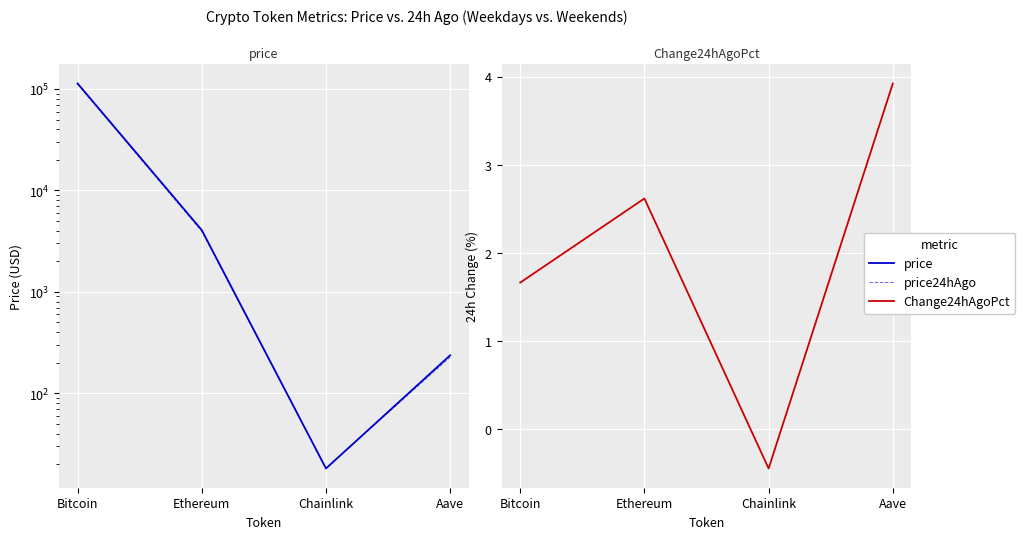

What is the difference between the Change24hAgoPct values at Aave and Bitcoin?

2.3